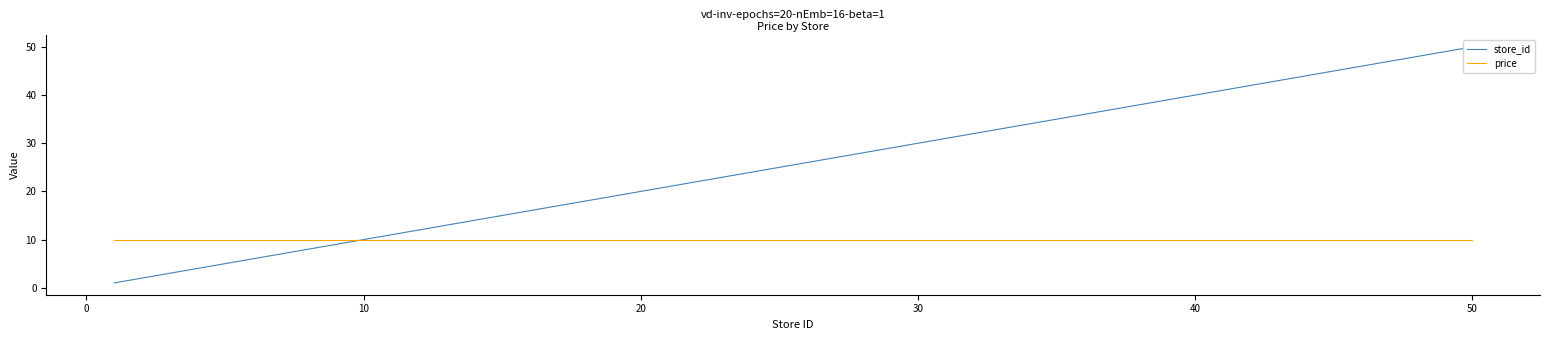

What is the sum of all store_id values?

689.0